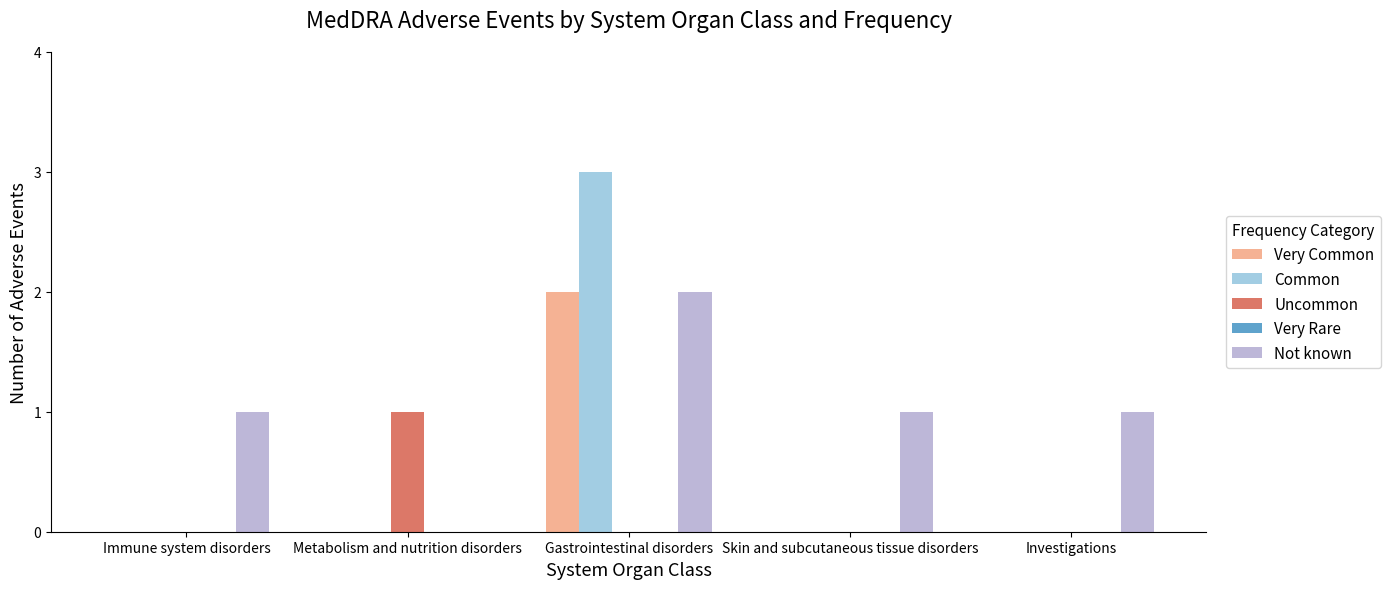

What is the sum of all Not known values?

5